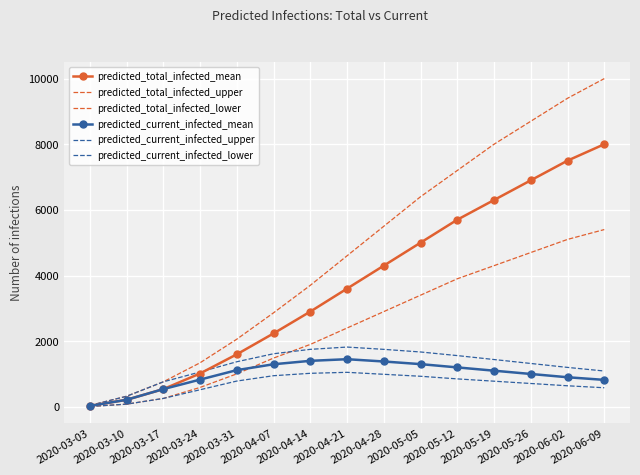

What is the total value across all series at 2020-03-24?

5350